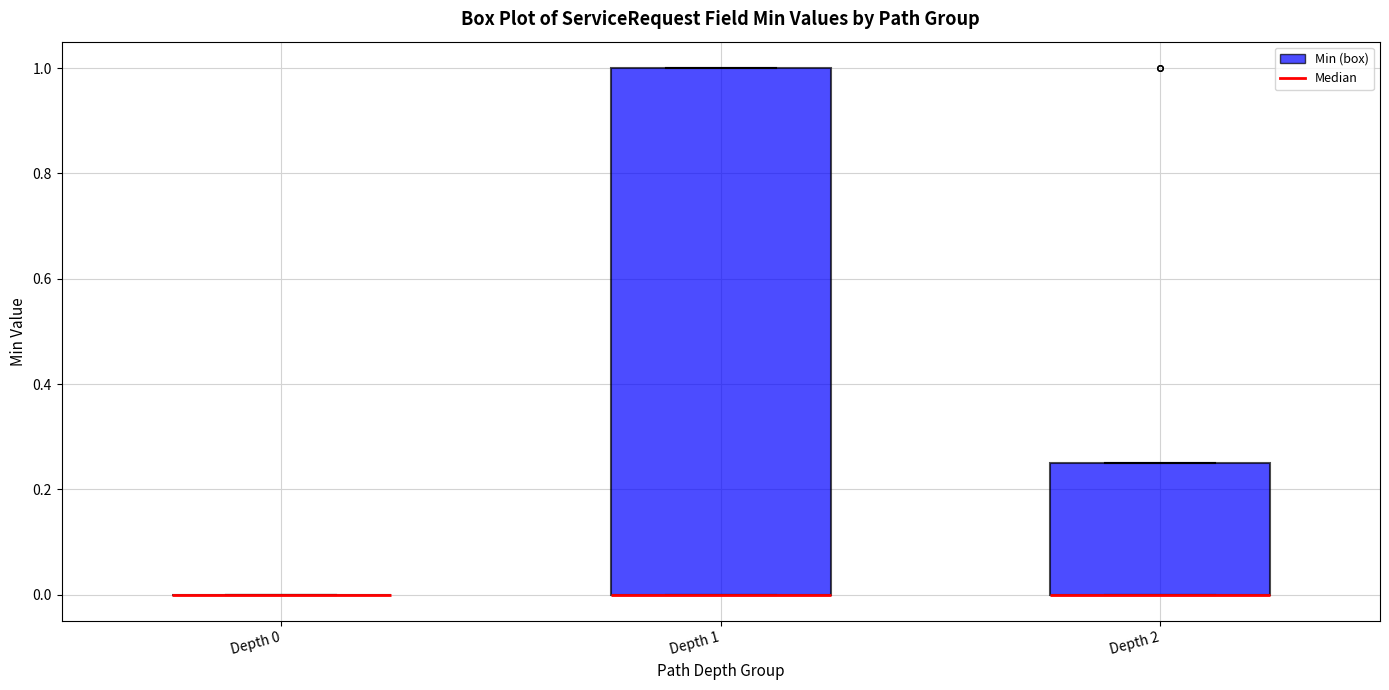

Which box is the tallest, from its lower edge to its upper edge?

Depth 1